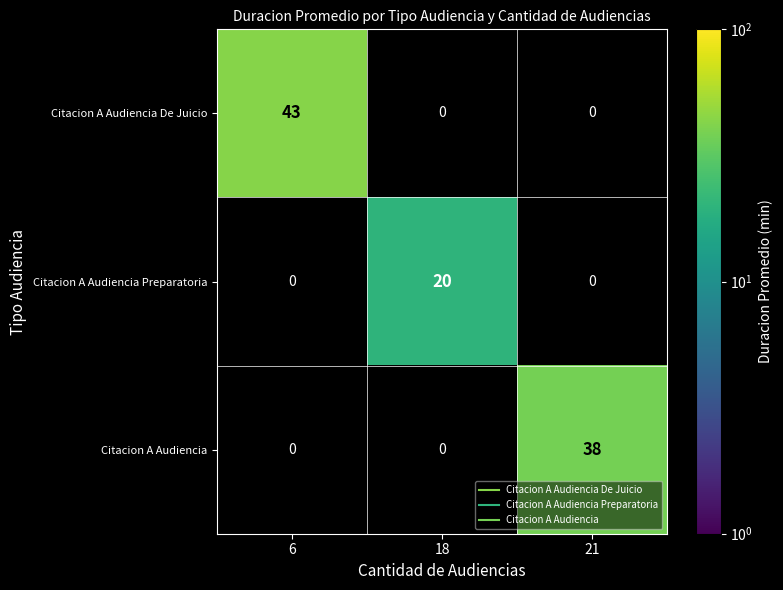

Count the Citacion A Audiencia De Juicio values in the range 0 to 43.

3